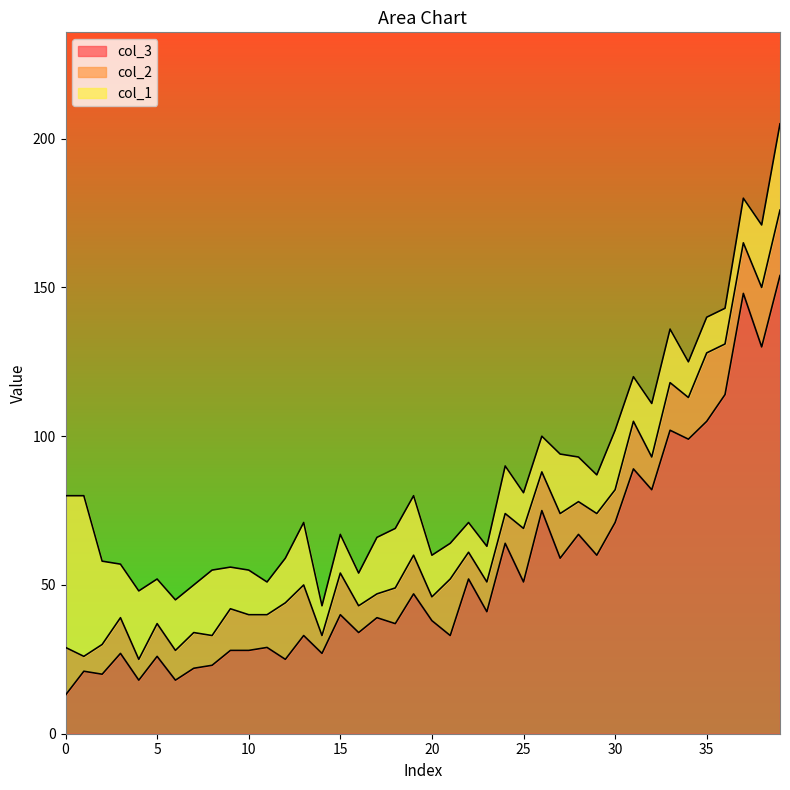

At how many categories does at least one series exceed 12?

40